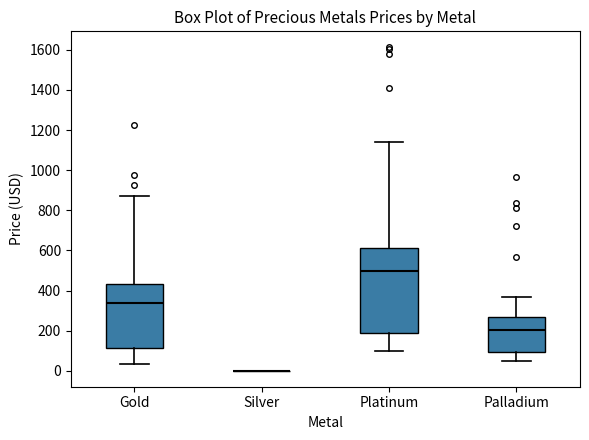

Reading left to right, read every box against the y-axis: the position of its median line, the range the box covers, and the ends of its whiskers. The values are not printed on the chart, so give them approximately, as read against the axis.

Gold: median 340, box 120 to 440, whiskers 40 to 880
Silver: box collapsed to a line at 0, whiskers 0 to 0
Platinum: median 500, box 180 to 620, whiskers 100 to 1140
Palladium: median 200, box 100 to 260, whiskers 60 to 360